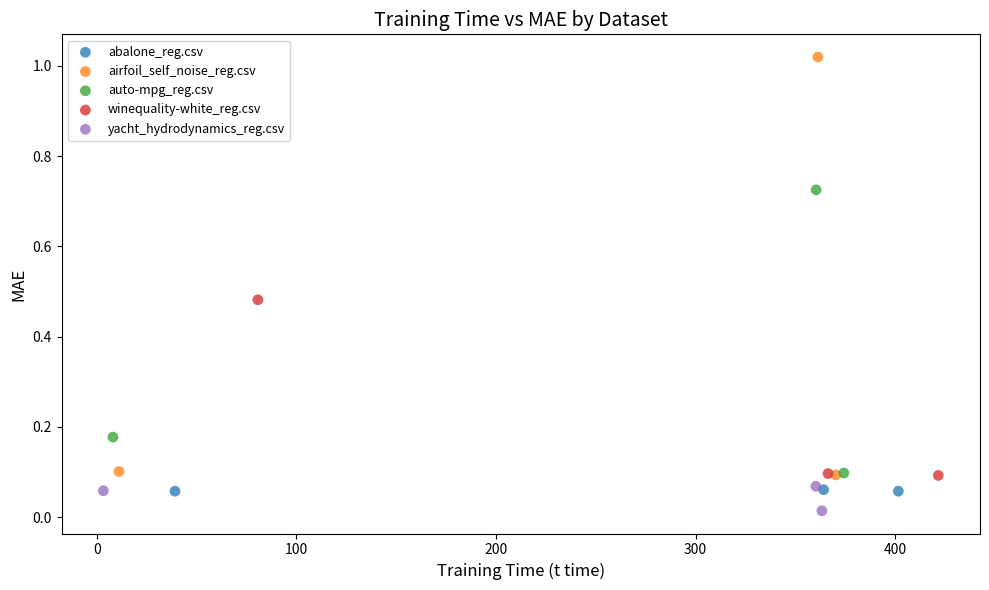

What are all the series names shown in the legend?

abalone_reg.csv, airfoil_self_noise_reg.csv, auto-mpg_reg.csv, winequality-white_reg.csv, yacht_hydrodynamics_reg.csv